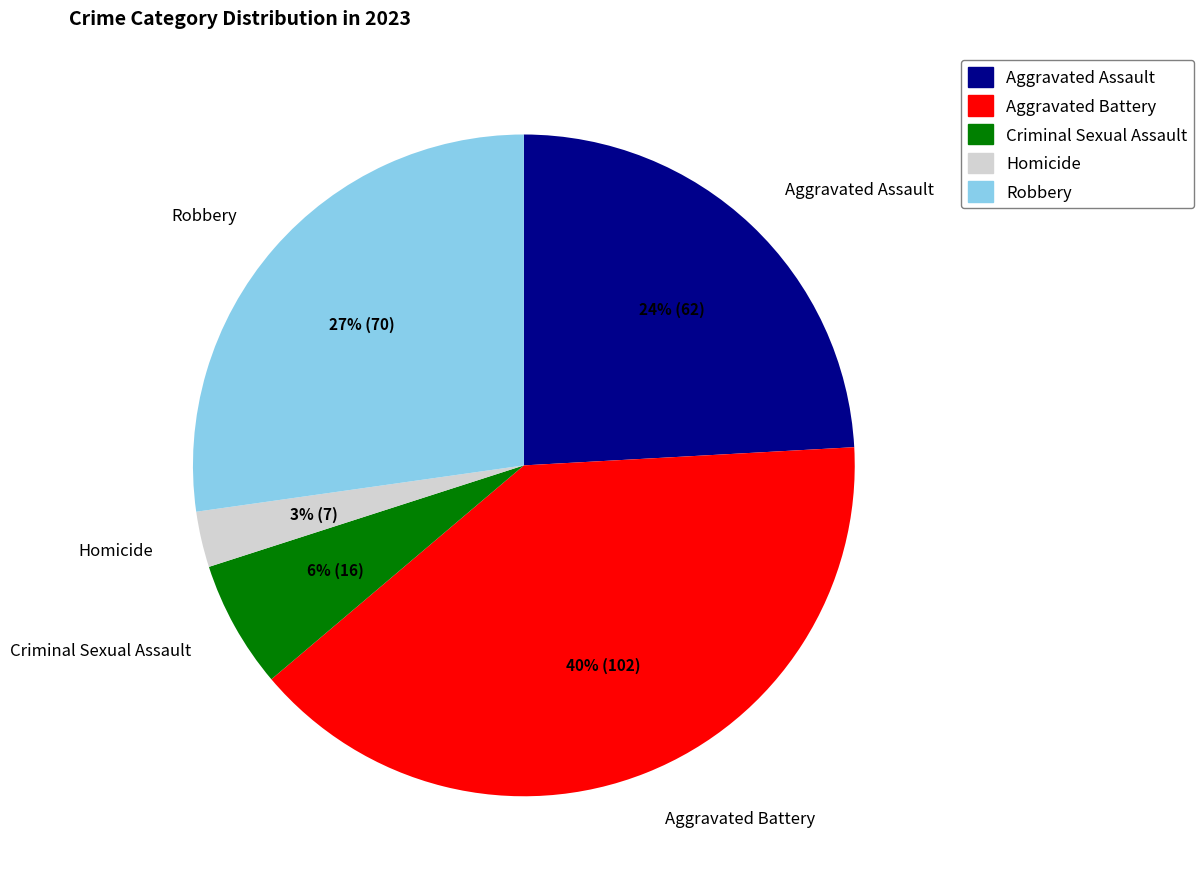

Rank the categories by value from highest to lowest.

Aggravated Battery, Robbery, Aggravated Assault, Criminal Sexual Assault, Homicide